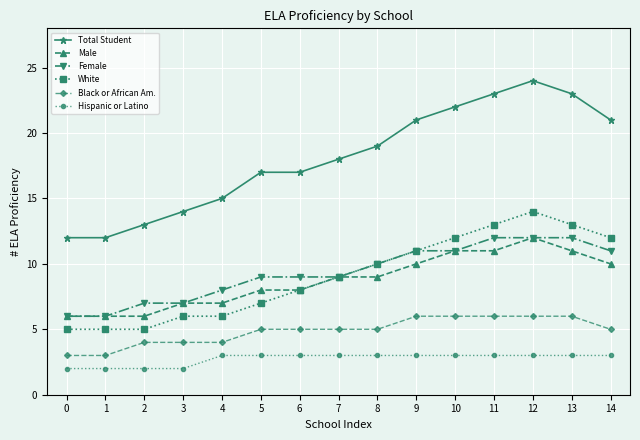

True or false: Female and Hispanic or Latino cross at least once.

False